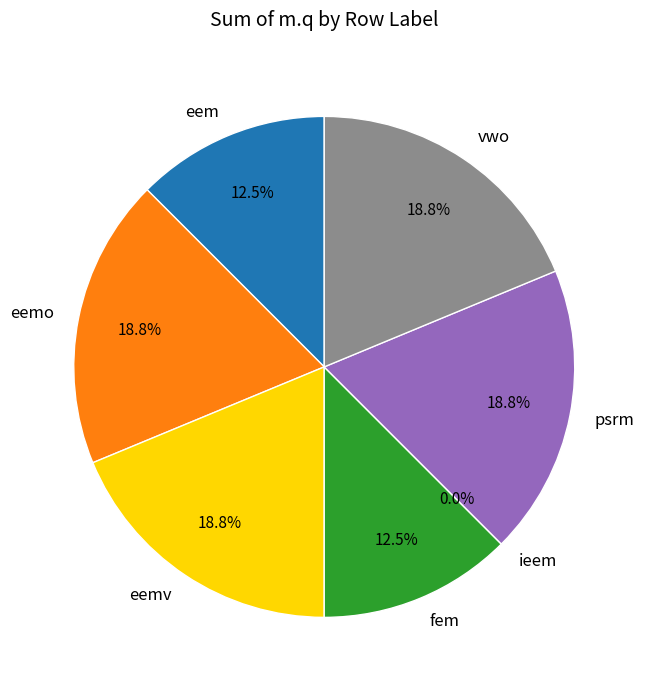

What percentage is the eemv slice, to the nearest percent?

19%